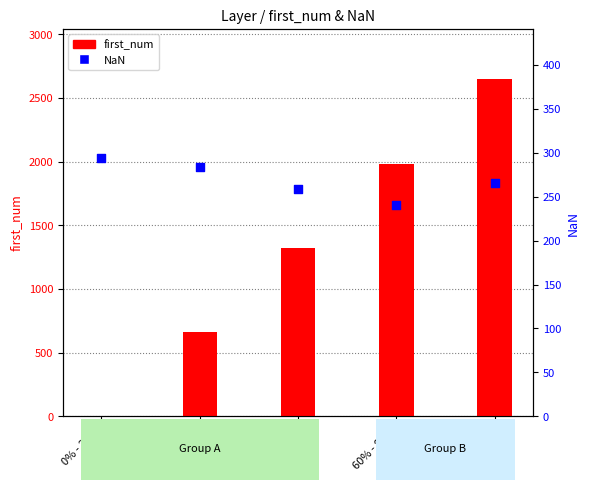

Is the value of NaN at 0% - 20% greater than the value of first_num at 80% - 100%?

No